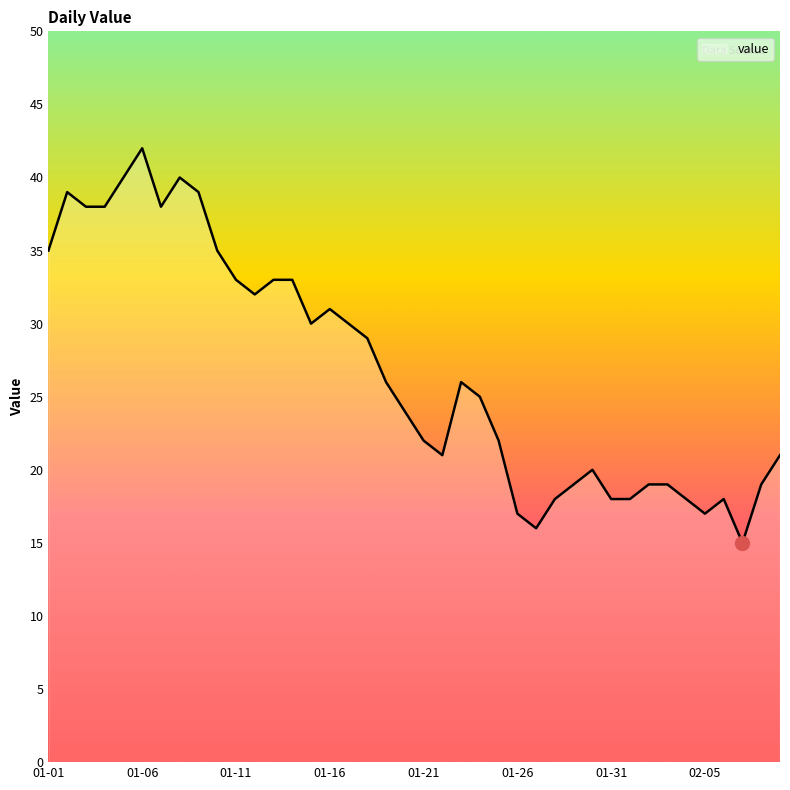

What is the smallest value displayed?

15